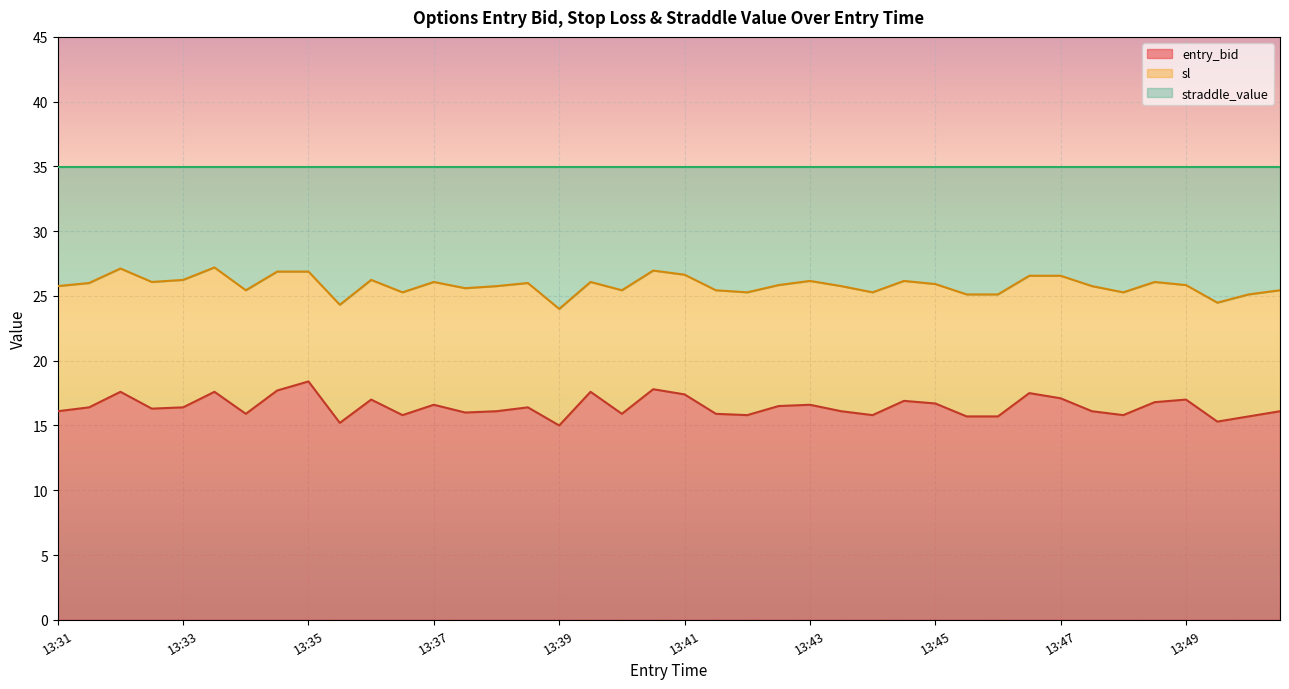

What is the minimum value for entry_bid?

15.0